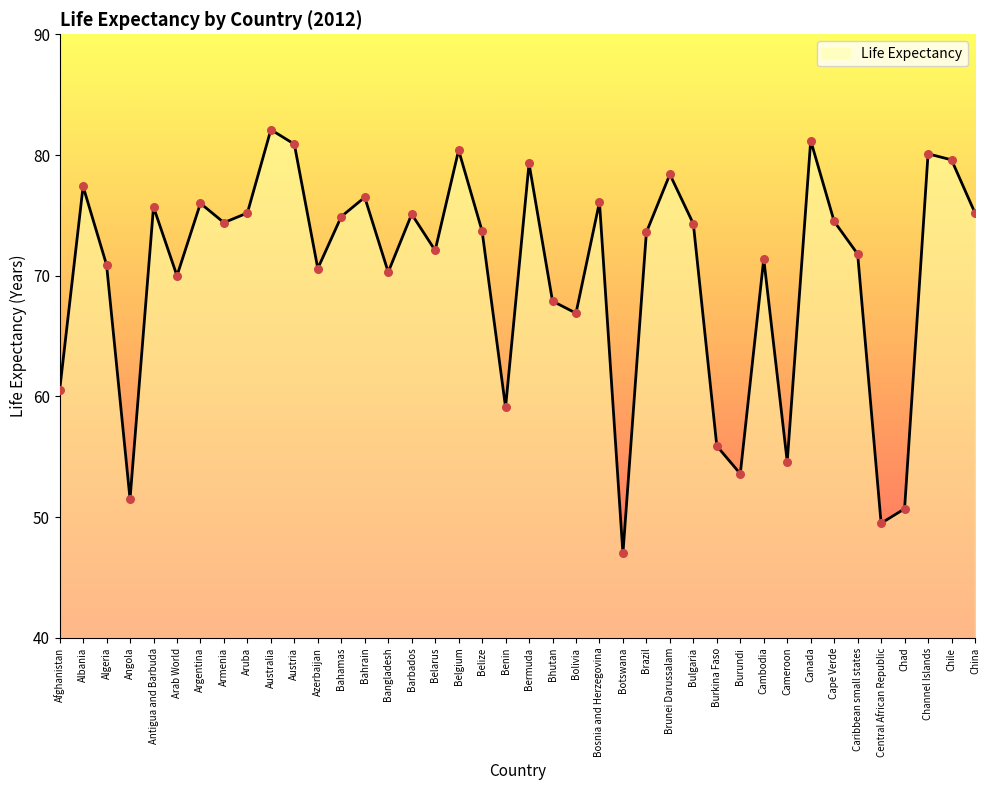

What is the ratio of the value at Algeria to the value at Australia?

0.9